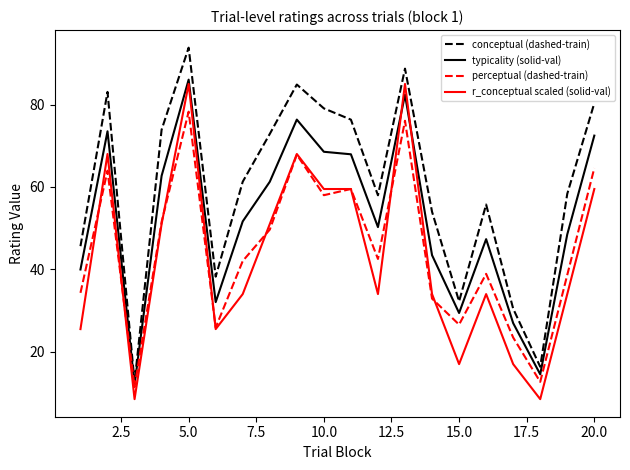

True or false: r_conceptual scaled (solid-val) and conceptual (dashed-train) cross at least once.

False